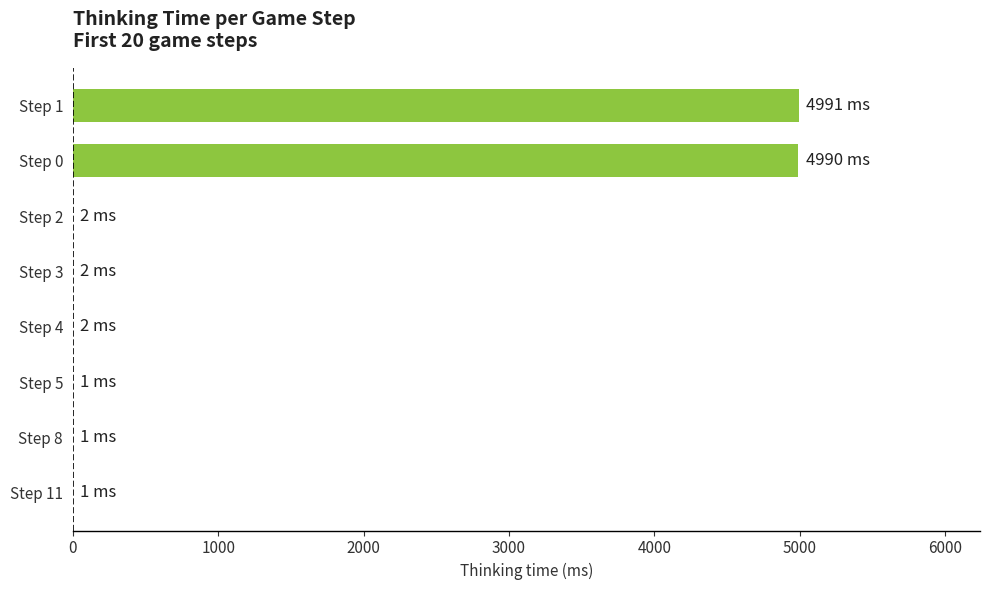

What is the ratio of the value at Step 1 to the value at Step 0?

1.0